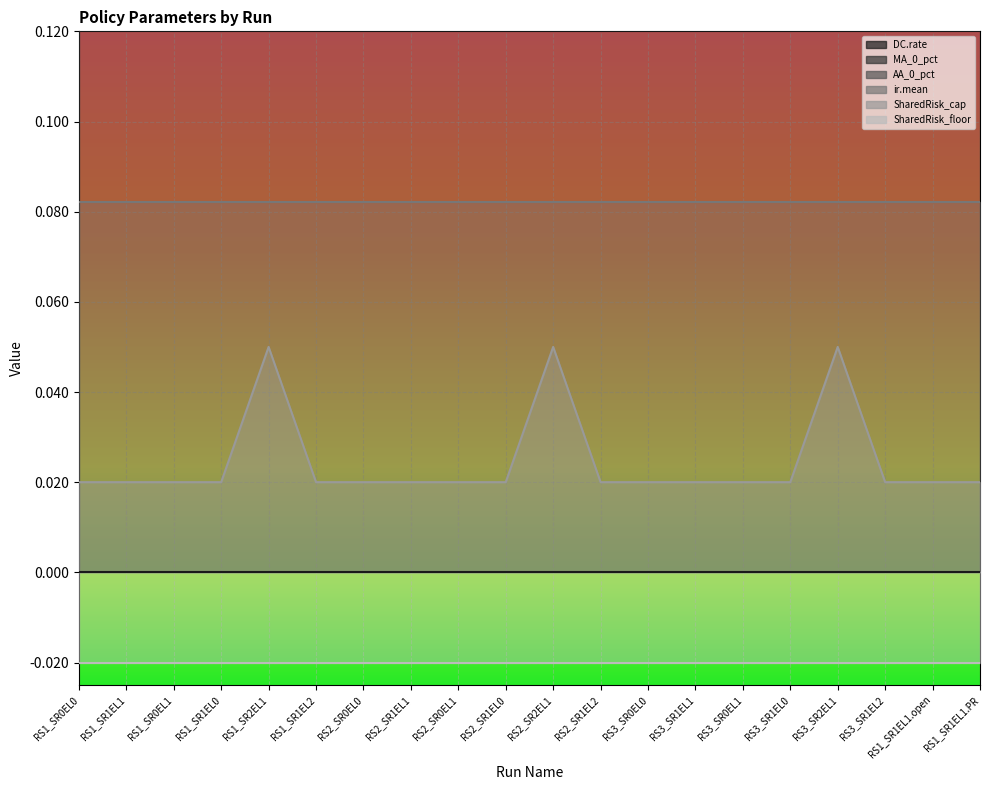

True or false: AA_0_pct and ir.mean cross at least once.

False